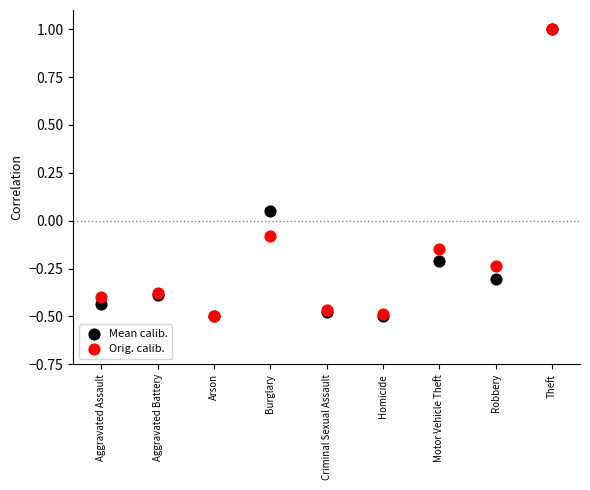

What are all the series names shown in the legend?

Mean calib., Orig. calib.